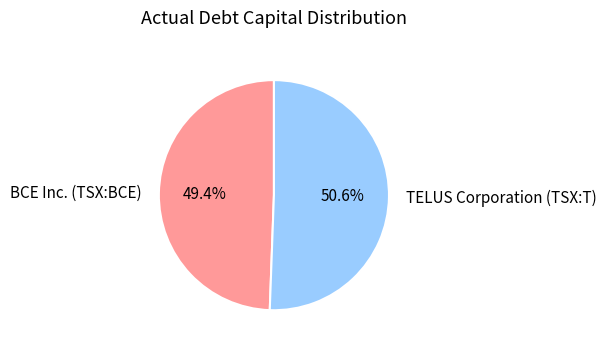

Is TELUS Corporation (TSX:T) the majority of the pie?

Yes